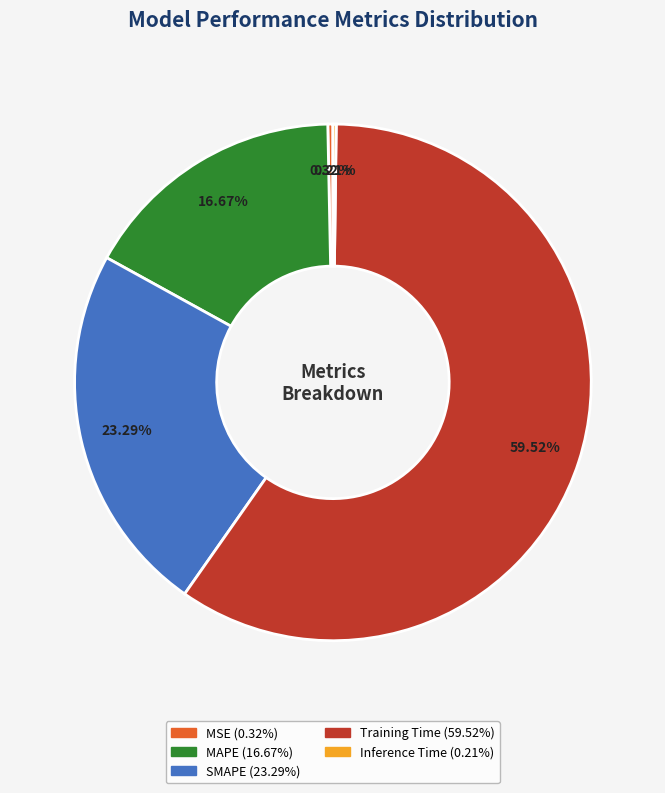

To the nearest percent, what percentage of the pie is SMAPE?

23%